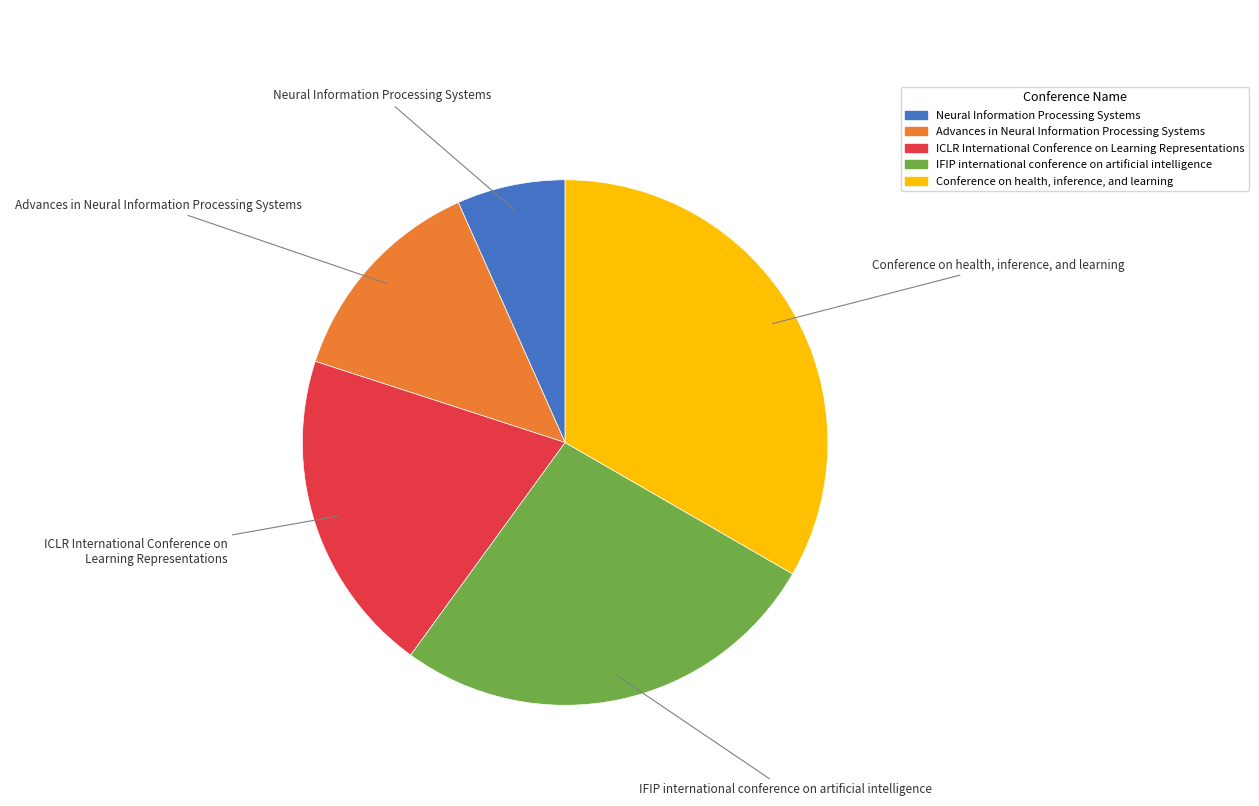

Approximately how many times larger is the value at Conference on health, inference, and learning compared to Neural Information Processing Systems?

5.0